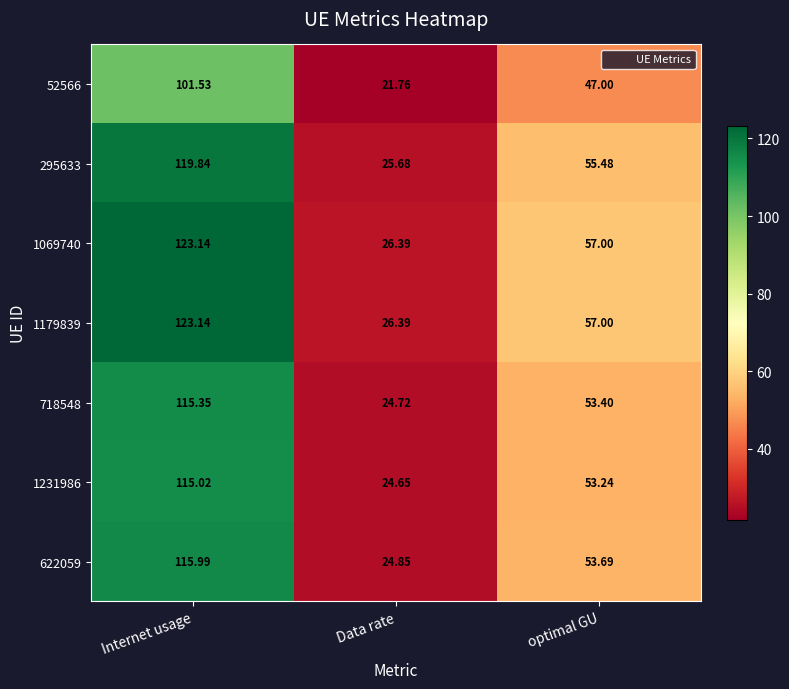

Is the value of 52566 at Data rate greater than the value of 1231986 at Internet usage?

No